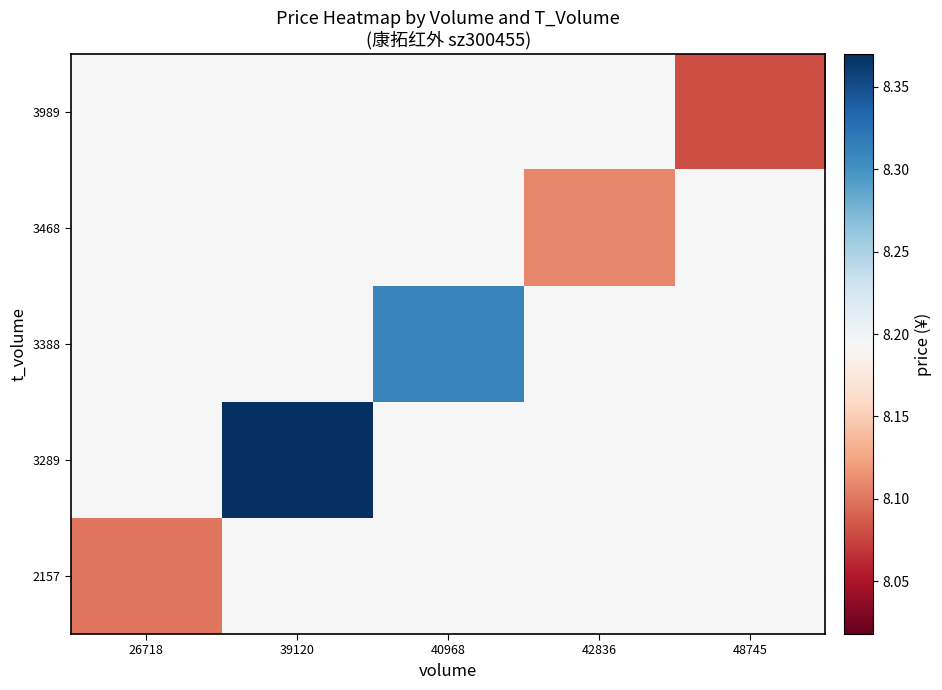

Reading left to right, what are all the values shown in this chart?

2157: 26718=8.1	39120=8.2	40968=8.2	42836=8.2	48745=8.2
3289: 26718=8.2	39120=8.4	40968=8.2	42836=8.2	48745=8.2
3388: 26718=8.2	39120=8.2	40968=8.3	42836=8.2	48745=8.2
3468: 26718=8.2	39120=8.2	40968=8.2	42836=8.1	48745=8.2
3989: 26718=8.2	39120=8.2	40968=8.2	42836=8.2	48745=8.1